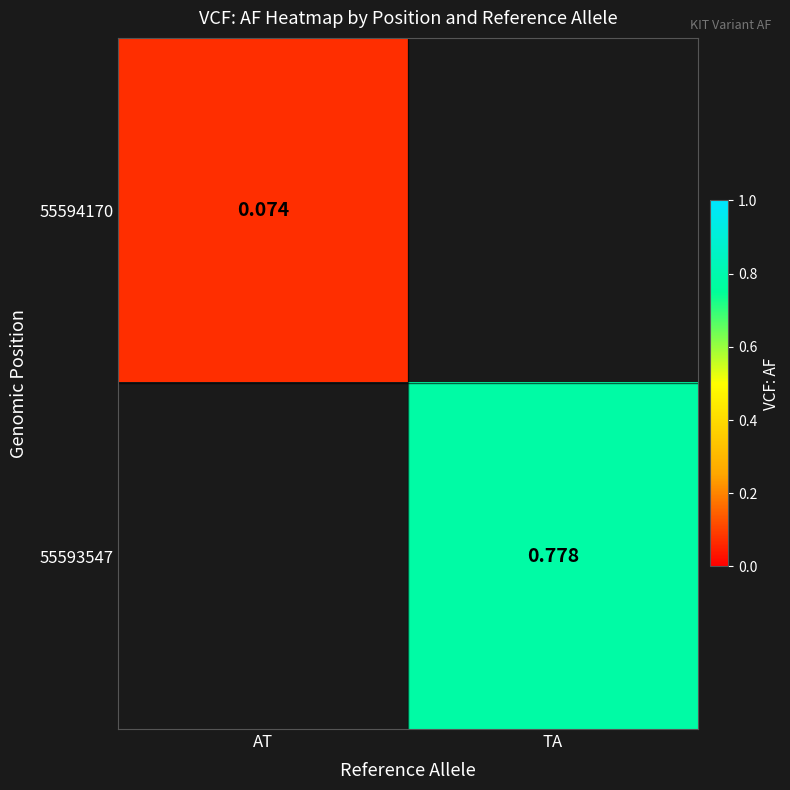

True or false: 55593547 has a value of 0.8 at TA.

True